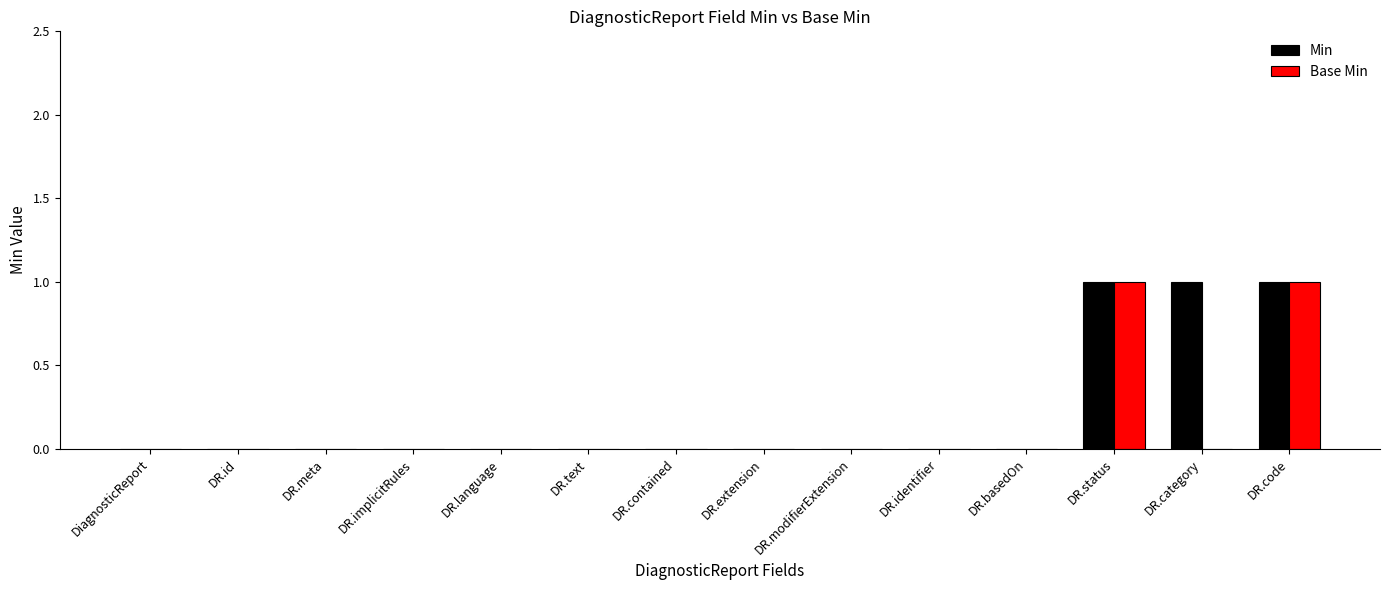

What is the sum of all Base Min values?

2